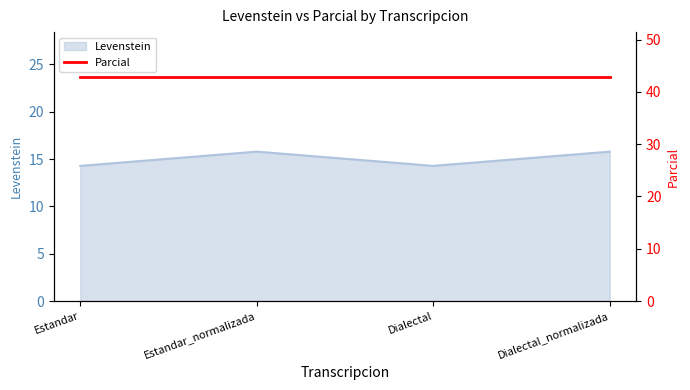

Reading left to right, extract all data points from this chart.

Estandar=14.3	Estandar_normalizada=15.8	Dialectal=14.3	Dialectal_normalizada=15.8